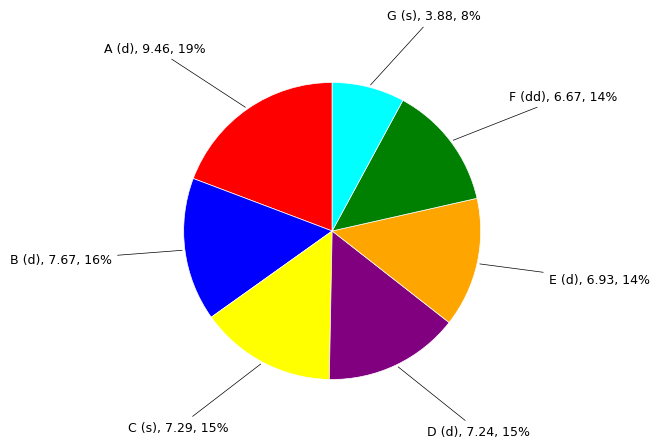

Is it true that E (d) is 29% of the pie?

False